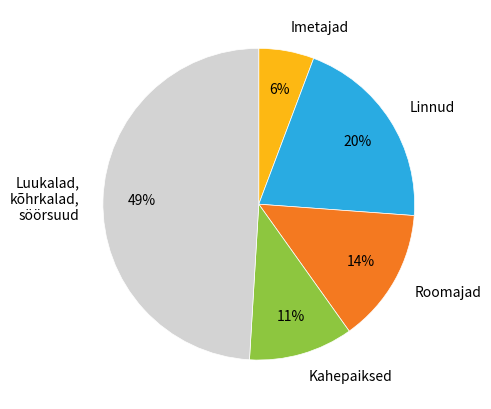

Which category has the smallest portion of the pie?

Imetajad